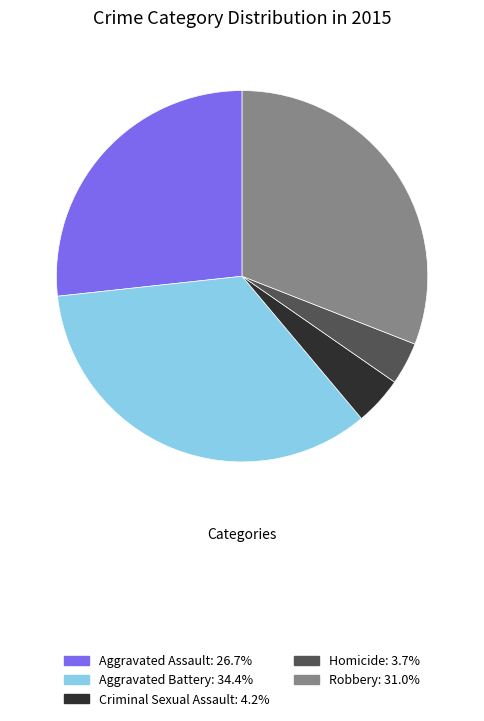

What is the smallest slice in the pie chart?

Homicide